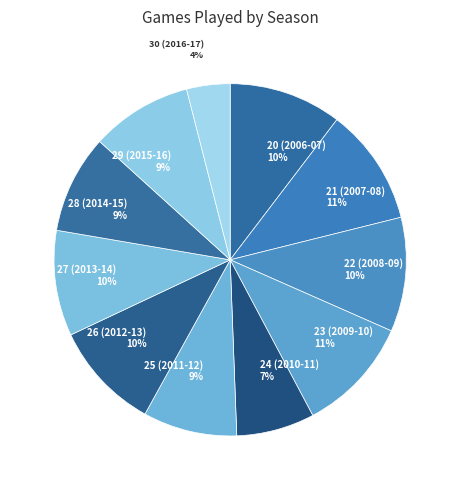

Does any single category account for the majority?

No